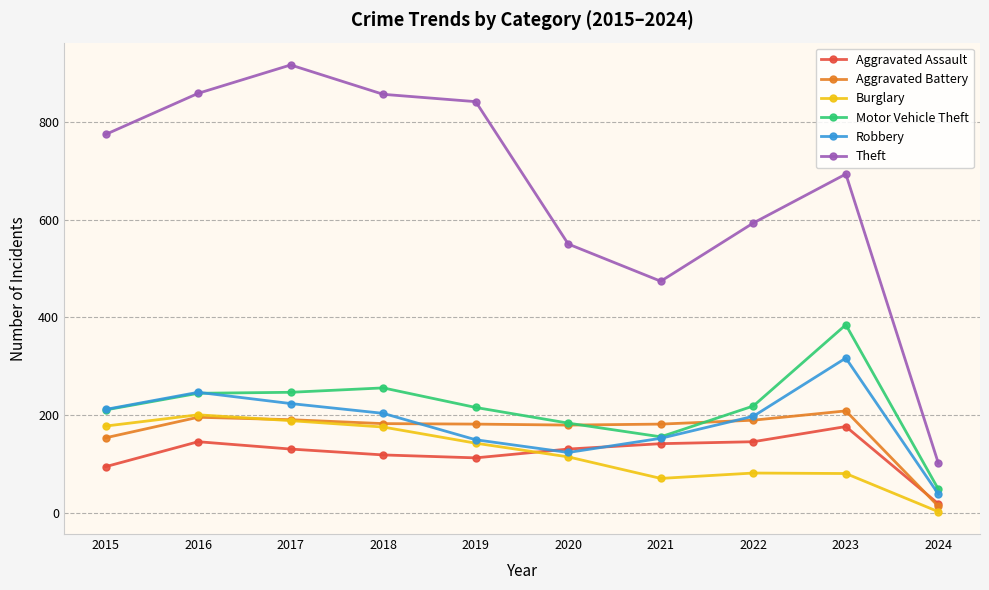

What is the maximum value shown in the chart?

916